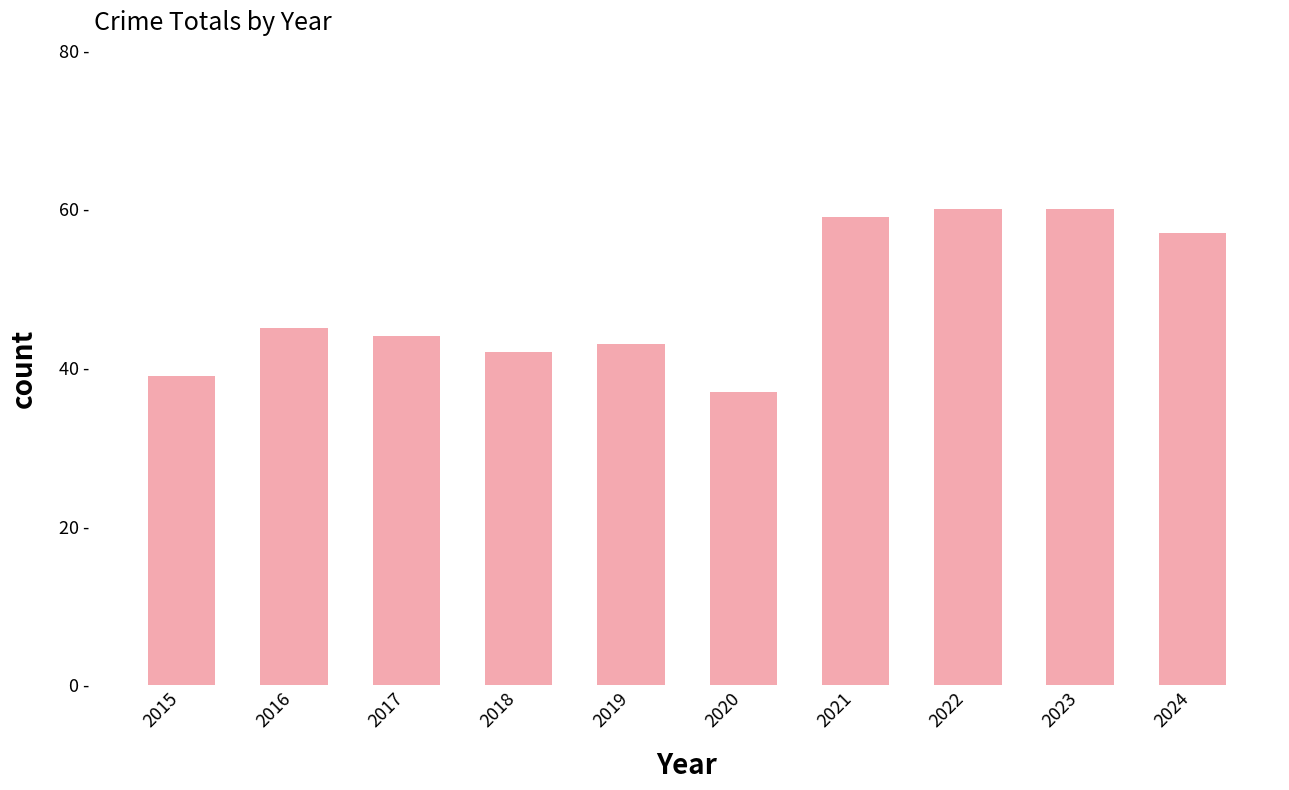

Where does the data first go above 45?

2021